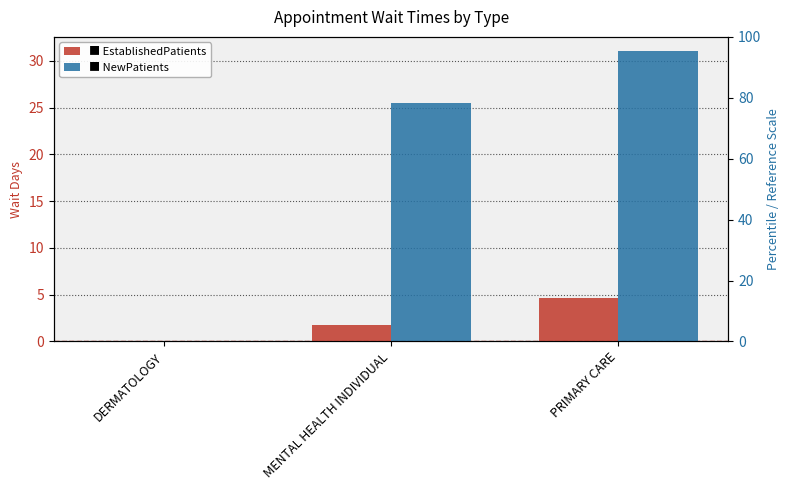

List the series in order of their overall mean, highest first.

NewPatients, EstablishedPatients